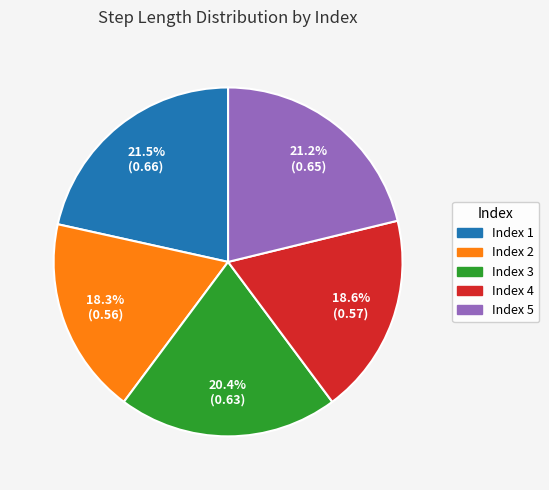

Is there any slice that represents more than half of the pie?

No